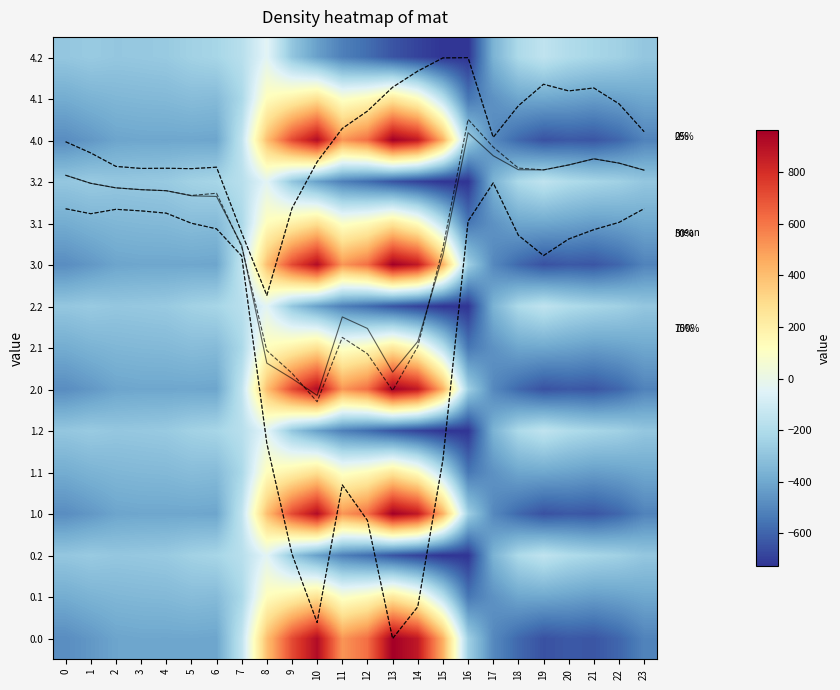

How many positive values does the 0.0 series have?

8